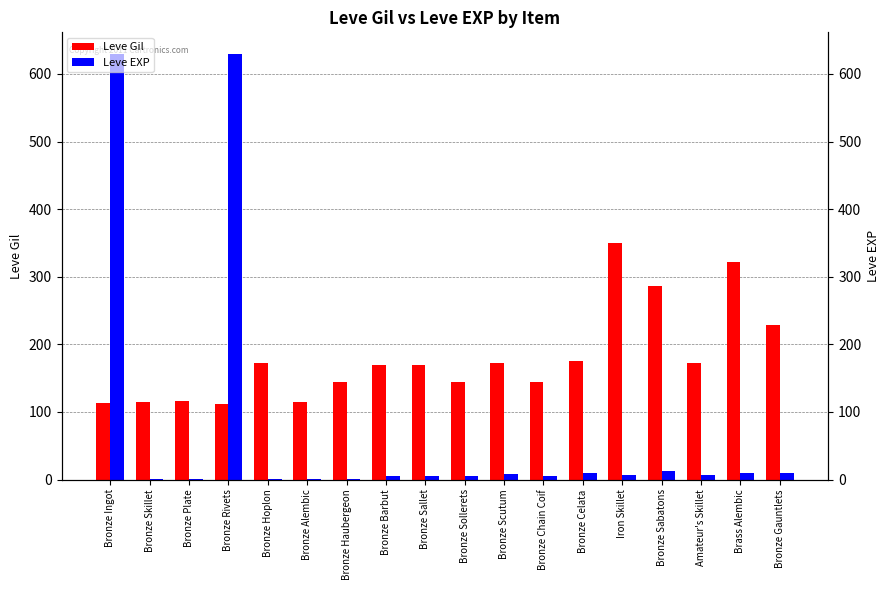

Where does the Leve Gil series first go above 170?

Bronze Hoplon